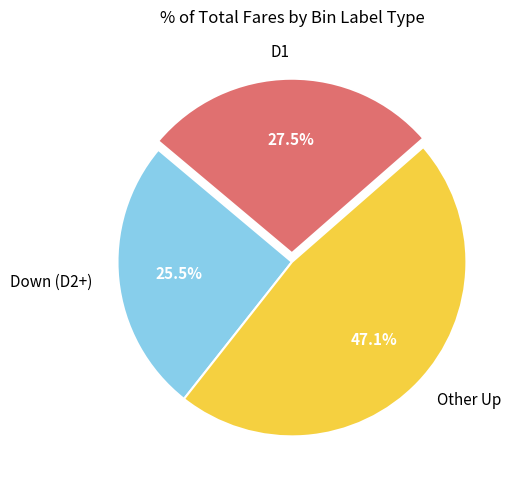

Does Other Up represent more than half of the total?

No